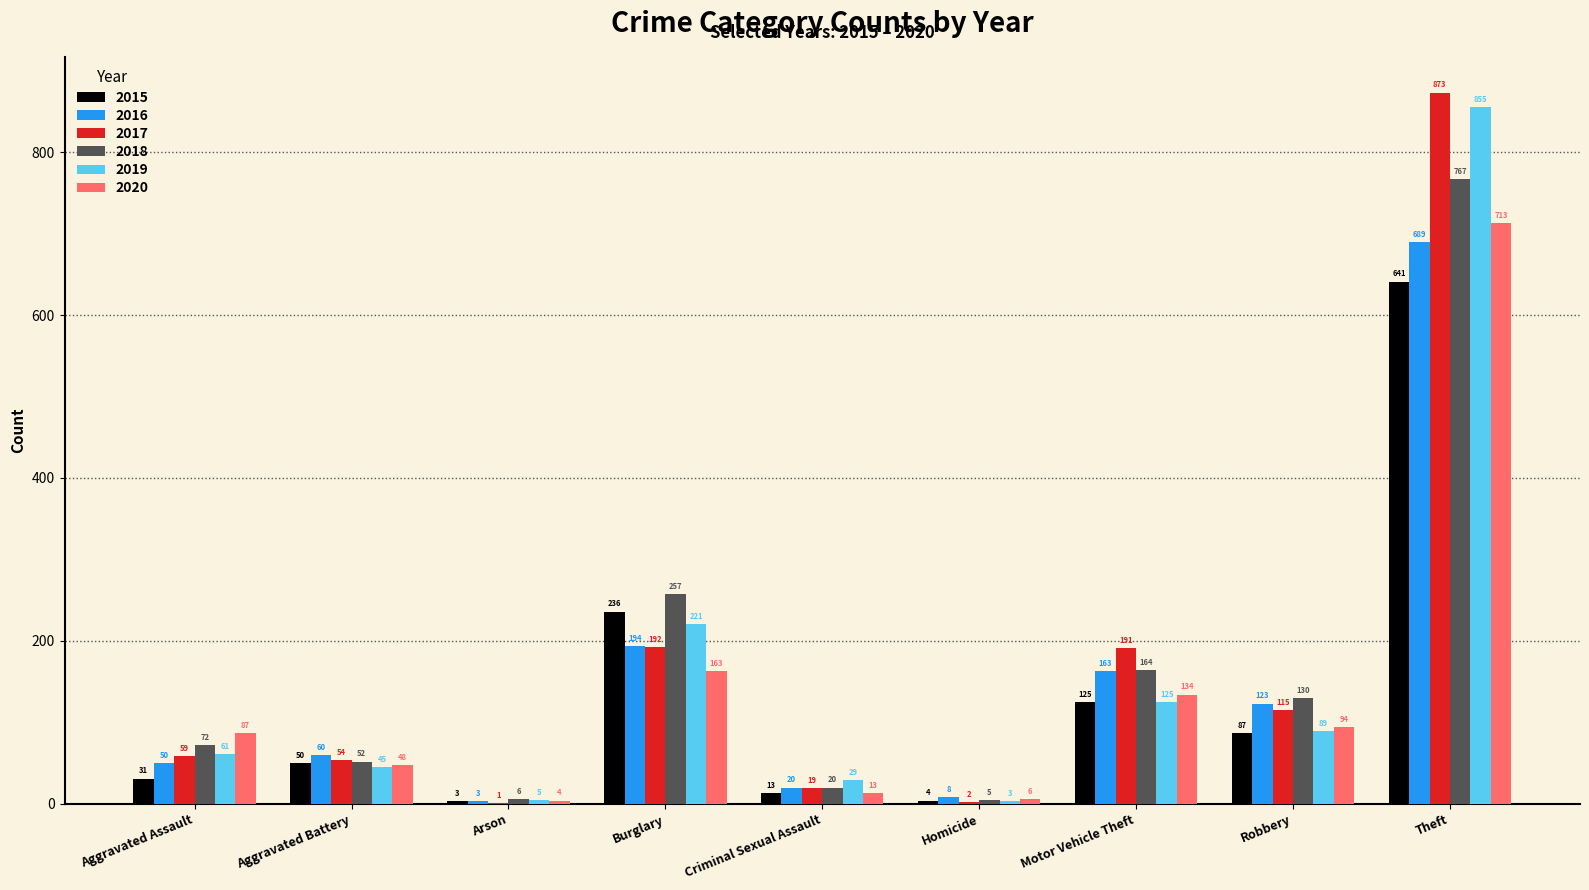

The value of 2017 at Homicide is 2. True or false?

True